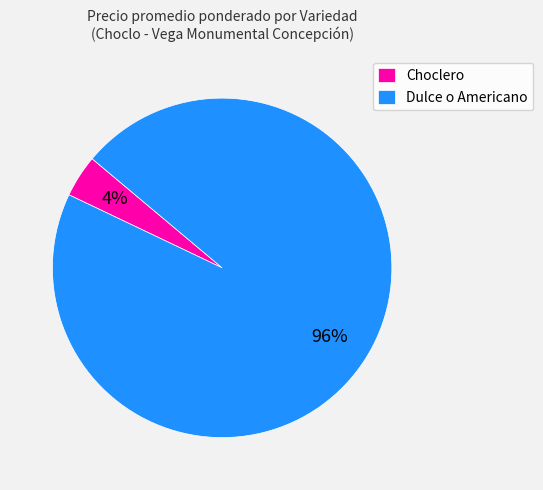

What is the majority slice?

Dulce o Americano